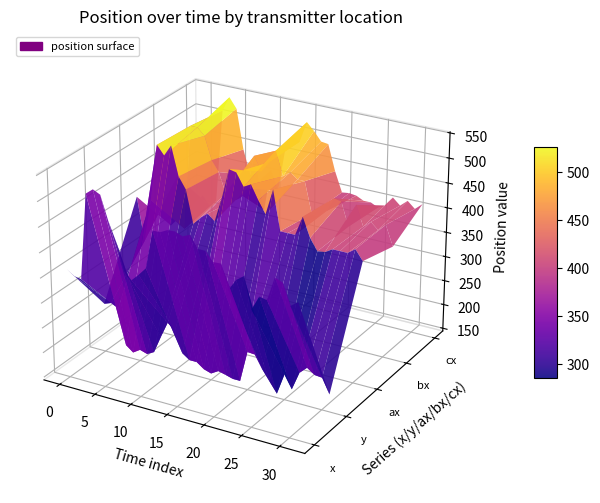

Reading left to right, transcribe all the data shown in this chart.

x: 0=362.5	1=352.3	2=349.7	3=520.2	4=531.7	5=524.7	6=478.3	7=441.7	8=389.2	9=373.0	10=387.3	11=403.5	12=480.2	13=480.2	14=487.8	15=488.7	16=483.0	17=489.3	18=466.0	19=466.0	20=448.0	21=449.0	22=402.2	23=424.8	24=435.8	25=375.7	26=404.2	27=401.0	28=448.0	29=442.0	30=401.3	31=412.5
y: 0=242.8	1=248.0	2=240.3	3=168.5	4=157.0	5=166.5	6=161.8	7=169.7	8=204.7	9=237.8	10=224.8	11=183.2	12=172.8	13=172.8	14=162.0	15=157.3	16=166.2	17=162.5	18=158.2	19=158.2	20=221.0	21=219.8	22=194.2	23=173.2	24=152.5	25=195.3	26=169.5	27=206.8	28=221.0	29=210.5	30=209.0	31=179.5
ax: 0=414.0	1=327.0	2=414.0	3=528.0	4=510.0	5=533.0	6=475.0	7=452.0	8=386.0	9=402.0	10=414.0	11=402.0	12=452.0	13=512.0	14=509.0	15=484.0	16=492.0	17=464.0	18=440.0	19=492.0	20=413.0	21=413.0	22=413.0	23=452.0	24=414.0	25=391.0	26=393.0	27=402.0	28=402.0	29=402.0	30=413.0	31=393.0
bx: 0=309.0	1=414.0	2=309.0	3=524.0	4=524.0	5=510.0	6=464.0	7=443.0	8=402.0	9=414.0	10=400.0	11=423.0	12=492.0	13=464.0	14=485.0	15=512.0	16=464.0	17=475.0	18=464.0	19=464.0	20=402.0	21=400.0	22=414.0	23=443.0	24=440.0	25=393.0	26=440.0	27=400.0	28=413.0	29=400.0	30=414.0	31=374.0
cx: 0=327.0	1=309.0	2=323.0	3=514.0	4=544.0	5=524.0	6=443.0	7=393.0	8=400.0	9=327.0	10=413.0	11=374.0	12=464.0	13=492.0	14=484.0	15=527.0	16=512.0	17=494.0	18=492.0	19=440.0	20=400.0	21=402.0	22=400.0	23=393.0	24=393.0	25=386.0	26=393.0	27=413.0	28=400.0	29=413.0	30=400.0	31=413.0